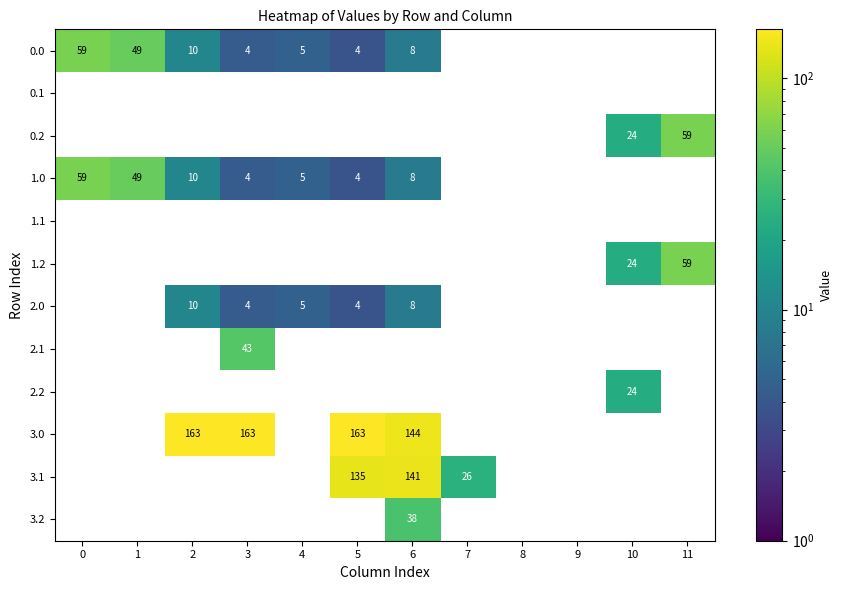

True or false: 0.0 has a value of 4 at 5.

True